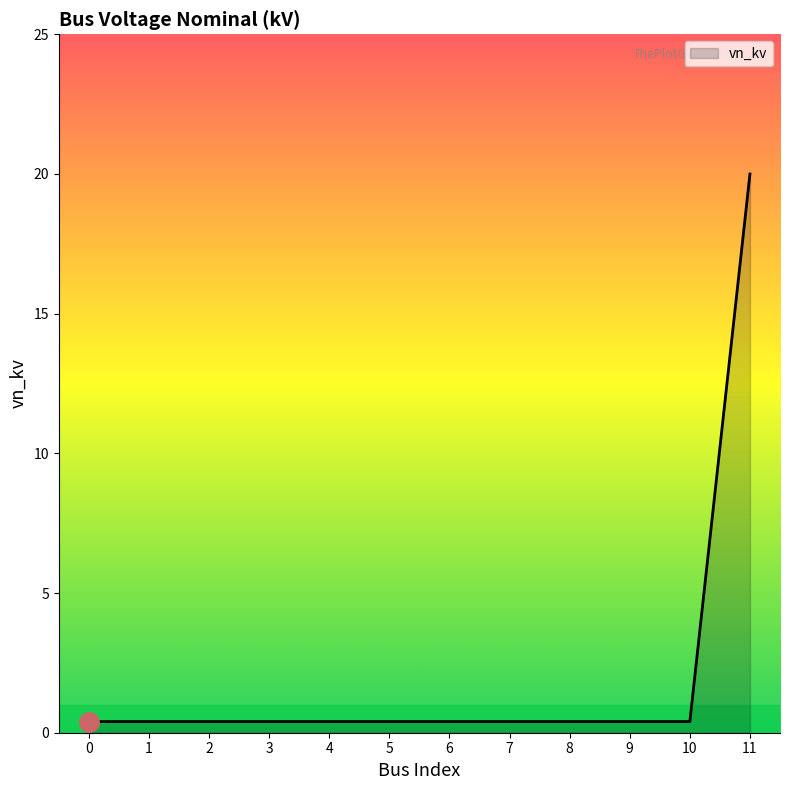

At which category does the chart reach its peak across all series?

11